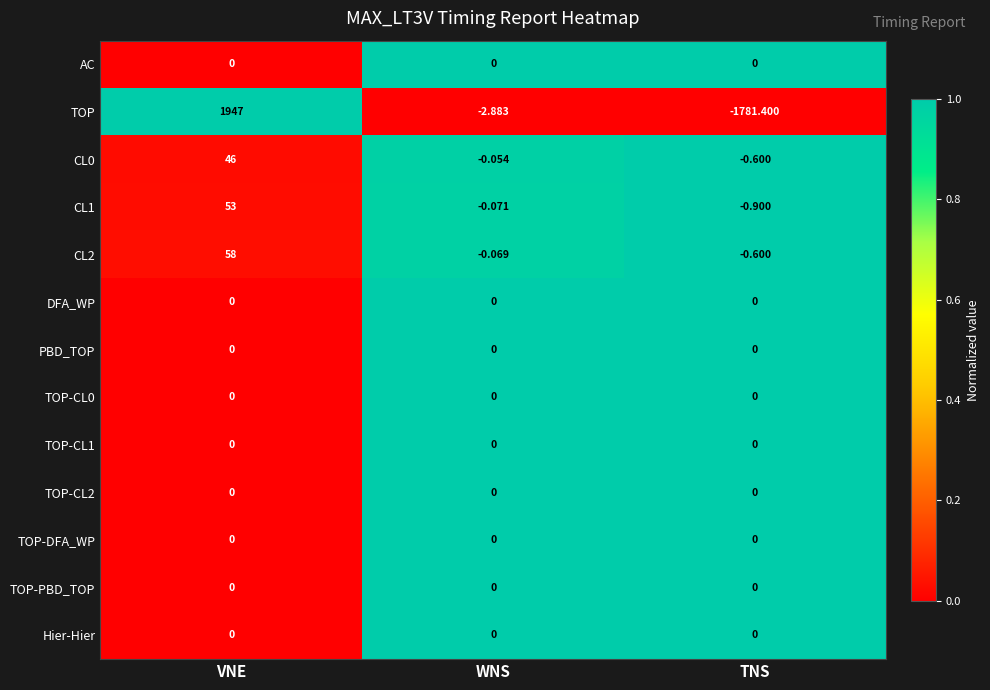

Count the number of data series in this chart.

13